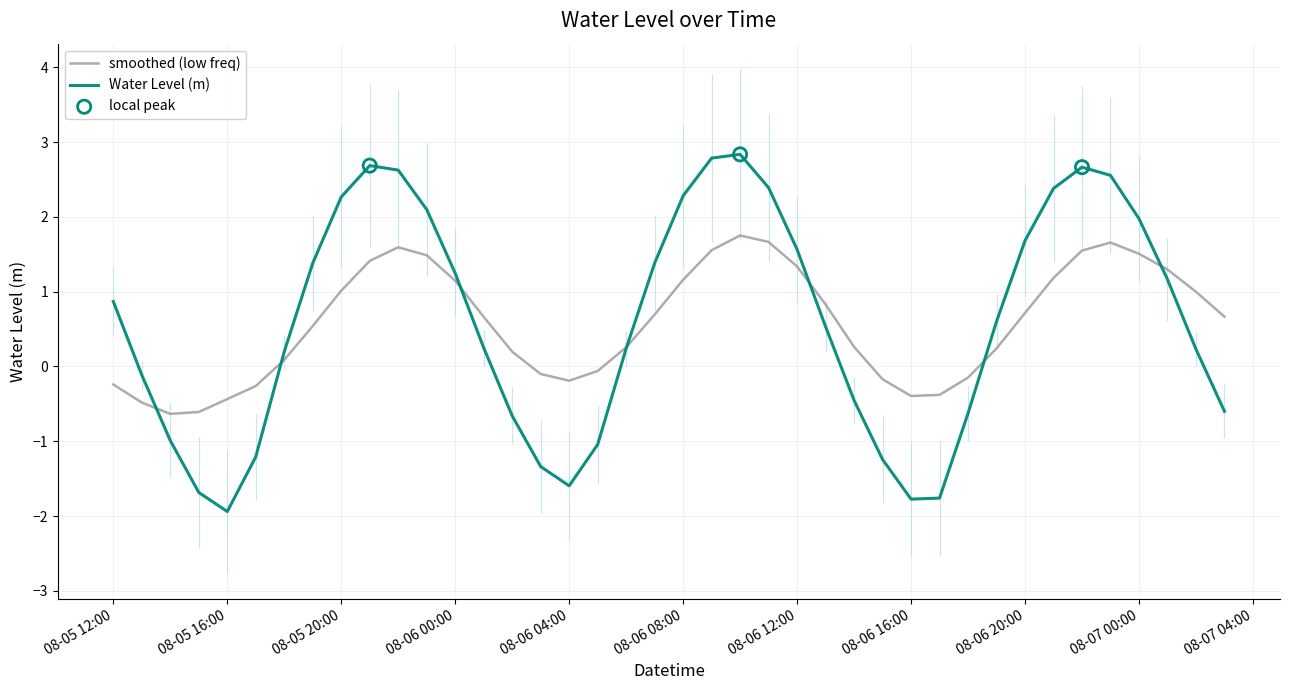

Between 08-05 20:00 and 08-05 16:00, which is larger?

08-05 20:00